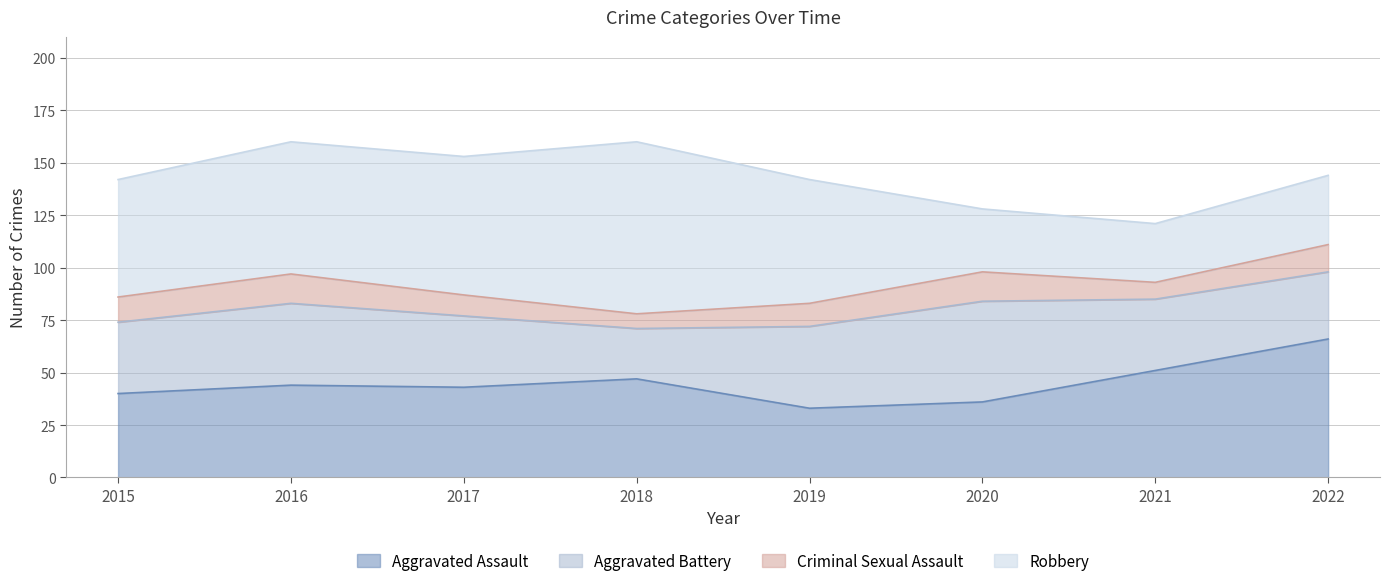

What is the total value across all series at 2021?

121